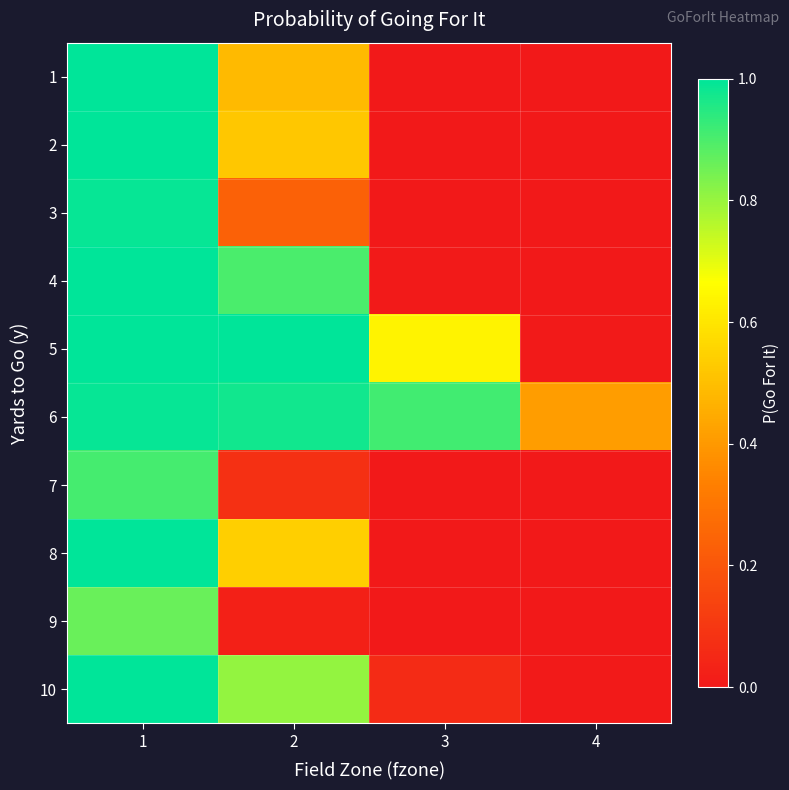

How many data points does each series have?

4